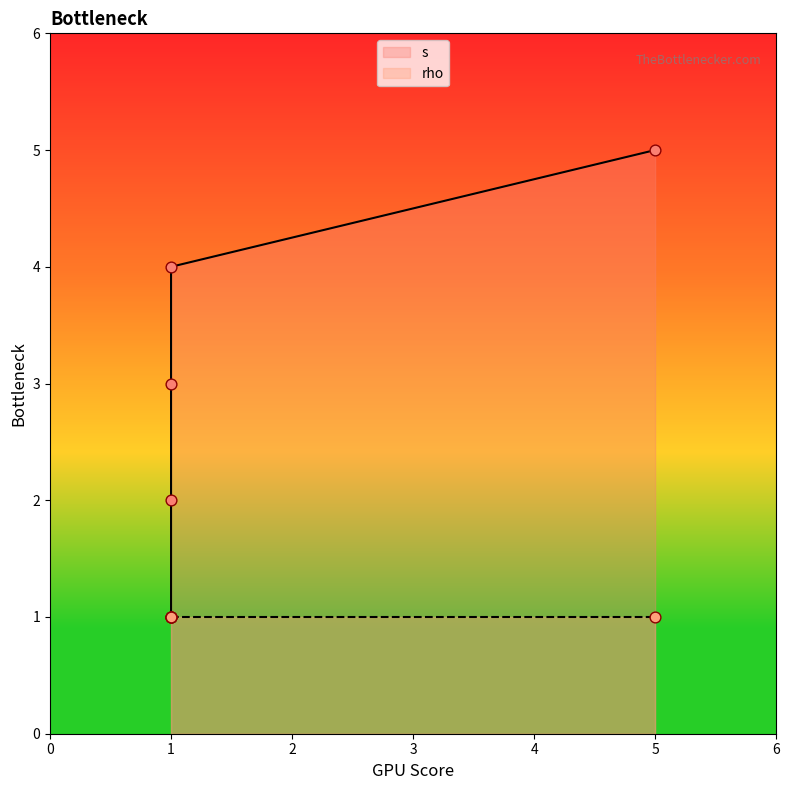

Which has a higher value, 1 or 1?

1